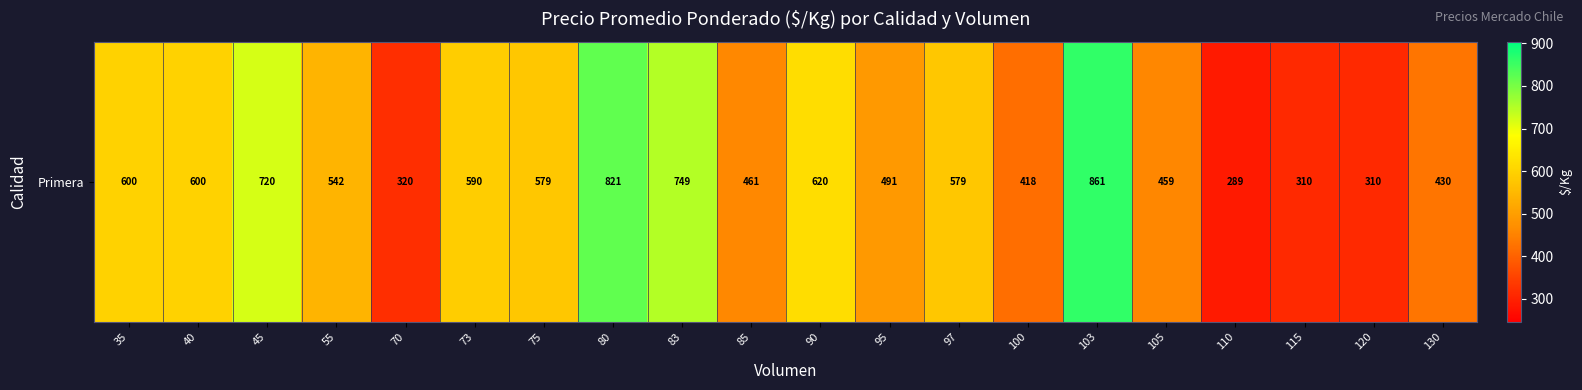

Is it true that the value at 103 is 861?

True